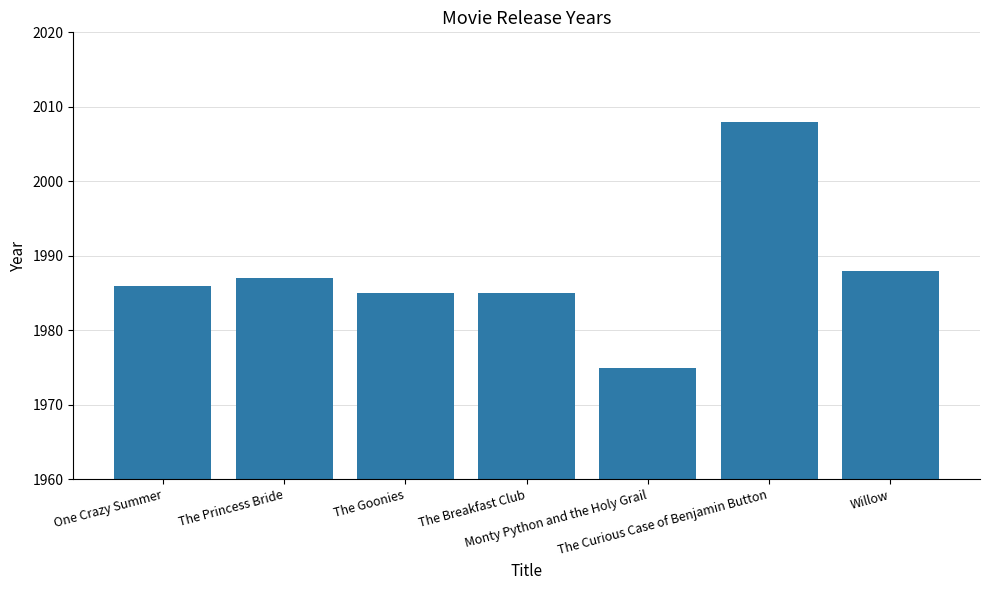

At which category does the chart reach its peak across all series?

The Curious Case of Benjamin Button